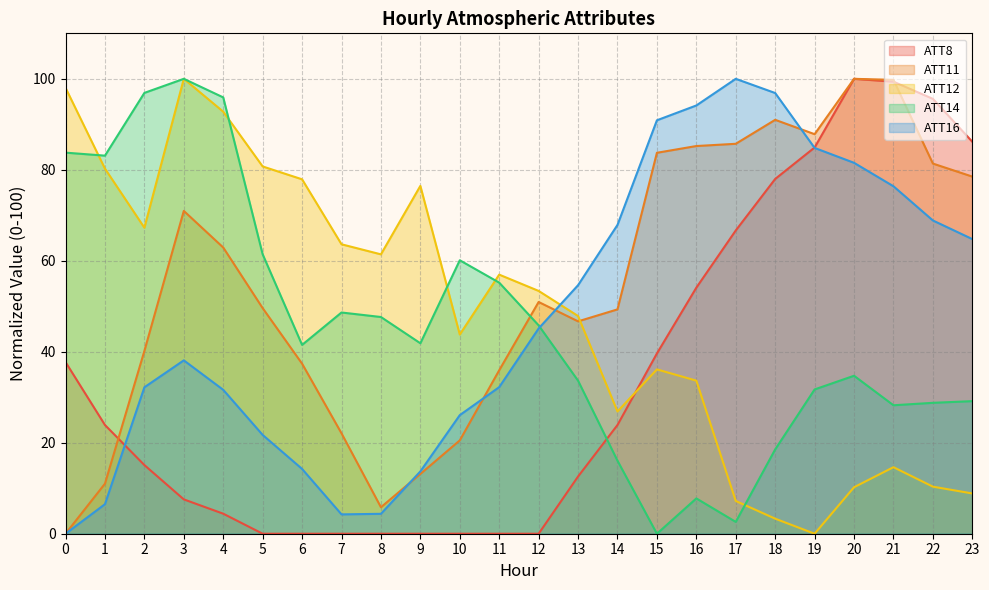

How many lines are shown in the chart?

5